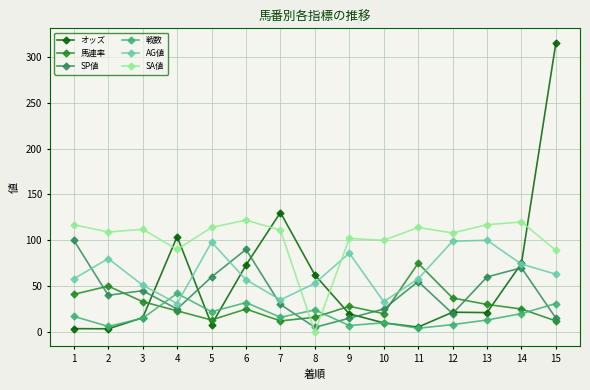

The value of オッズ at 13 is 8.4. True or false?

False